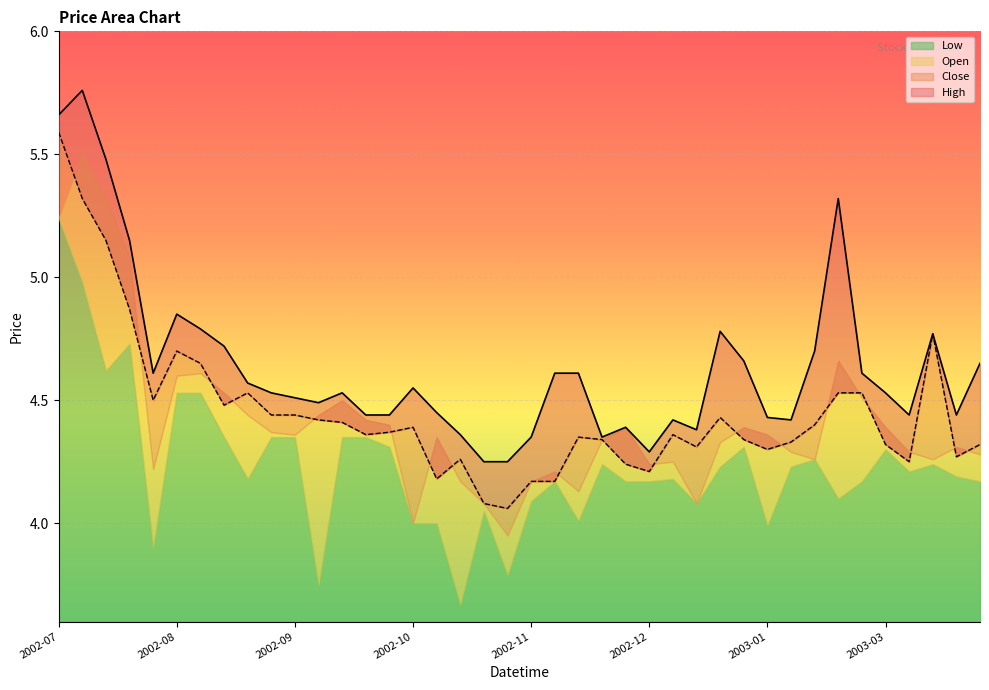

What is the difference between the second highest and minimum values in the Close series?

1.3